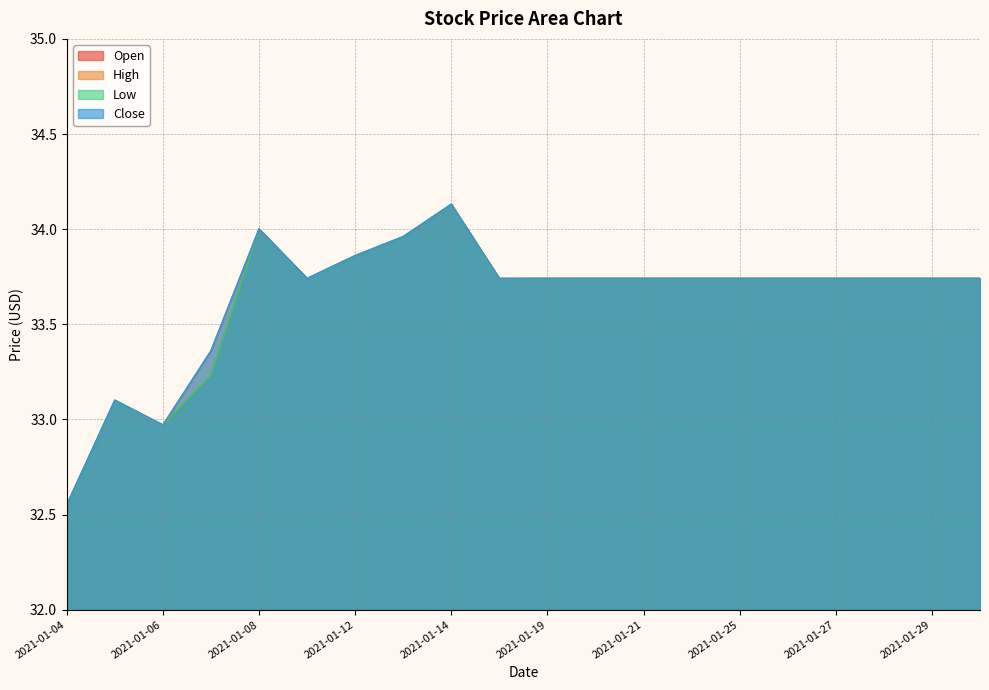

How many lines are shown in the chart?

4